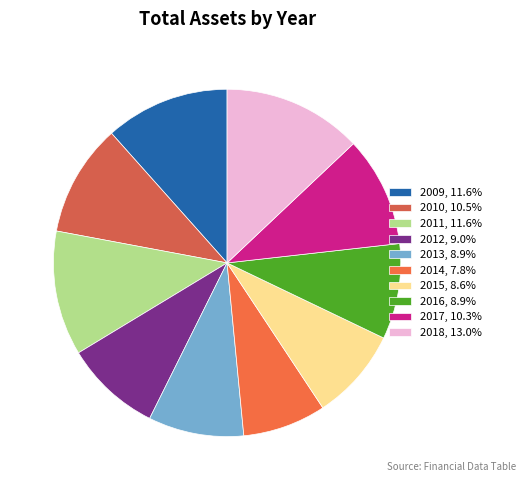

How many segments does this pie chart have?

10